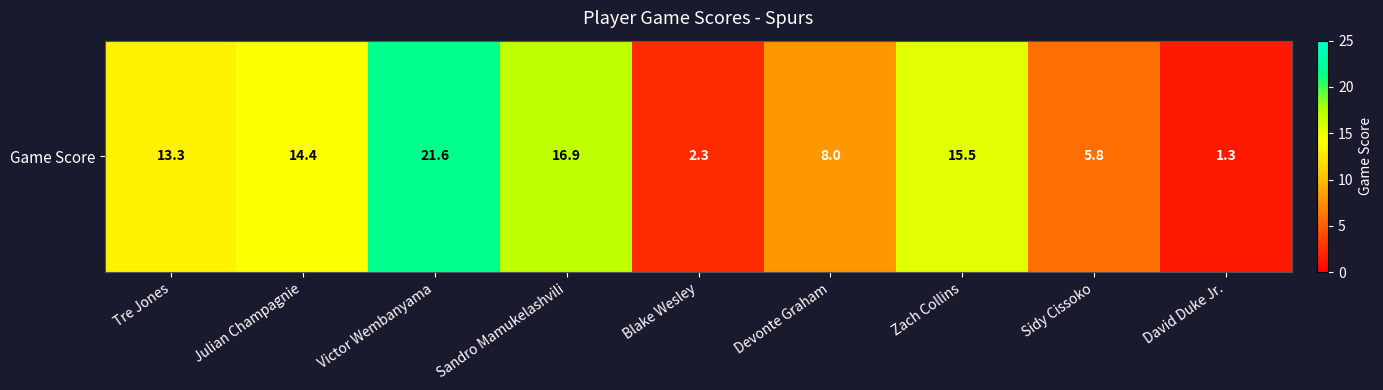

List the labels in order of value, largest first.

Victor Wembanyama, Sandro Mamukelashvili, Zach Collins, Julian Champagnie, Tre Jones, Devonte Graham, Sidy Cissoko, Blake Wesley, David Duke Jr.